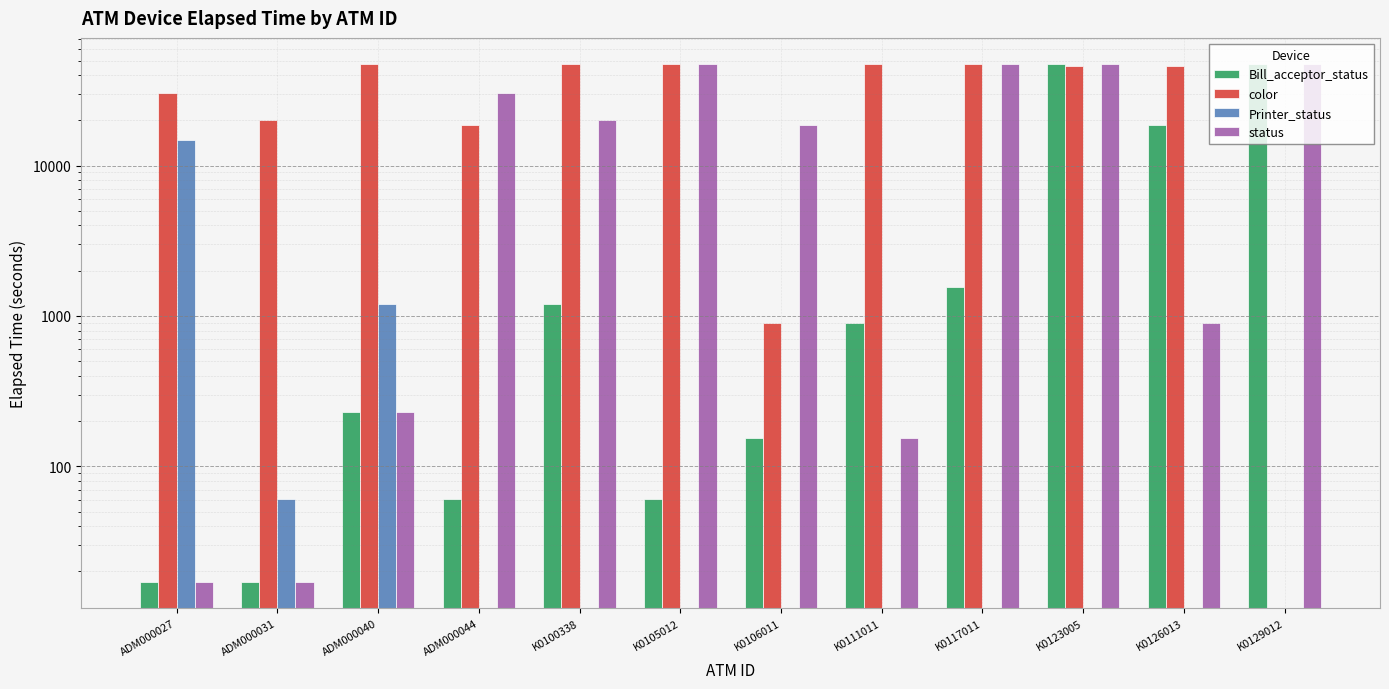

Rank the categories by color value from lowest to highest.

K0129012, K0106011, ADM000044, ADM000031, ADM000027, K0123005, K0126013, K0100338, ADM000040, K0111011, K0117011, K0105012